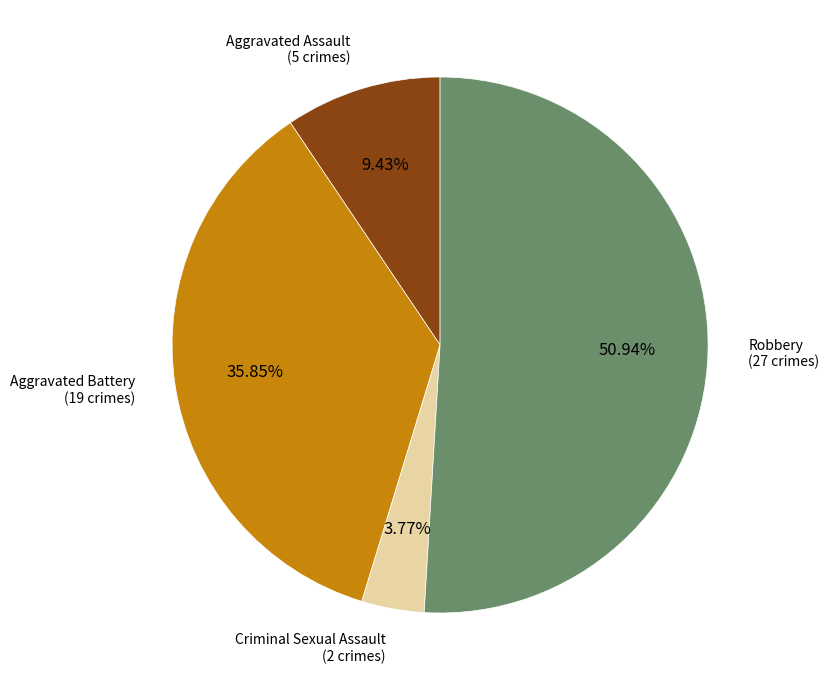

How many segments does this pie chart have?

4